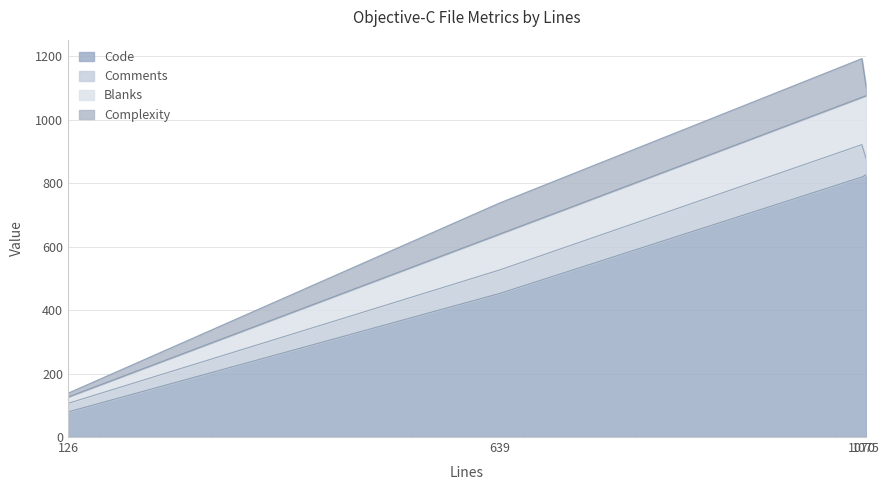

What are all the series names shown in the legend?

Code, Comments, Blanks, Complexity